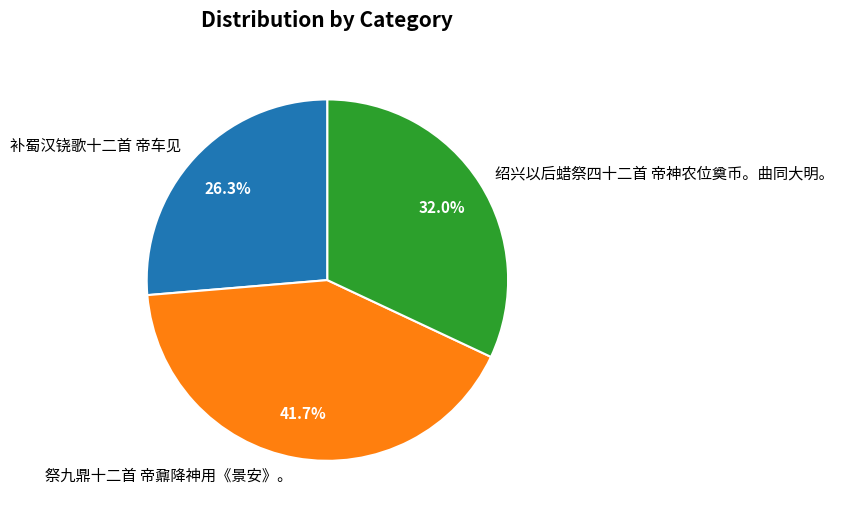

What percentage is the 补蜀汉铙歌十二首 帝车见 slice, to the nearest percent?

26%